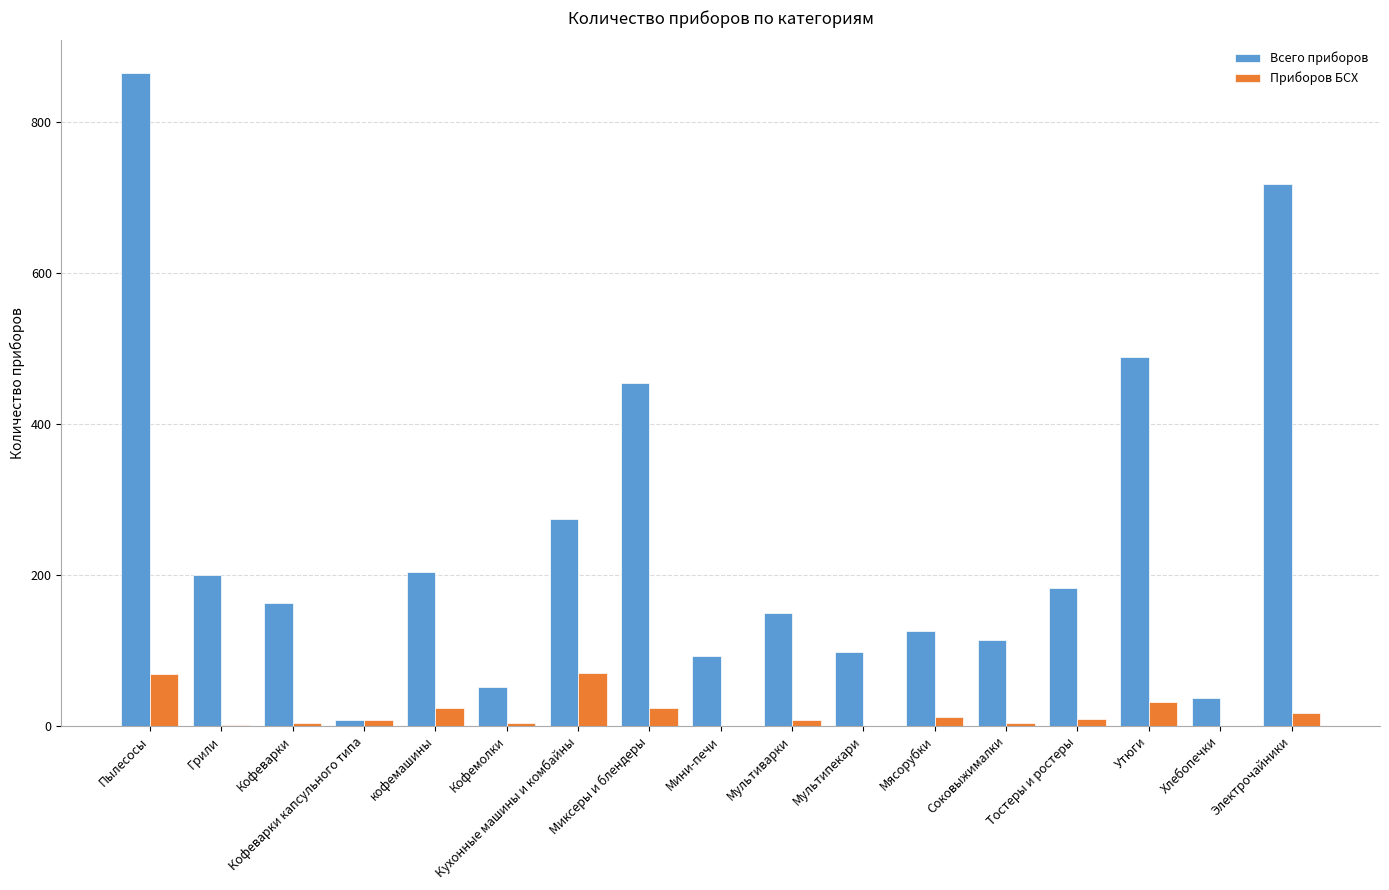

Which series has the largest total across all categories?

Всего приборов